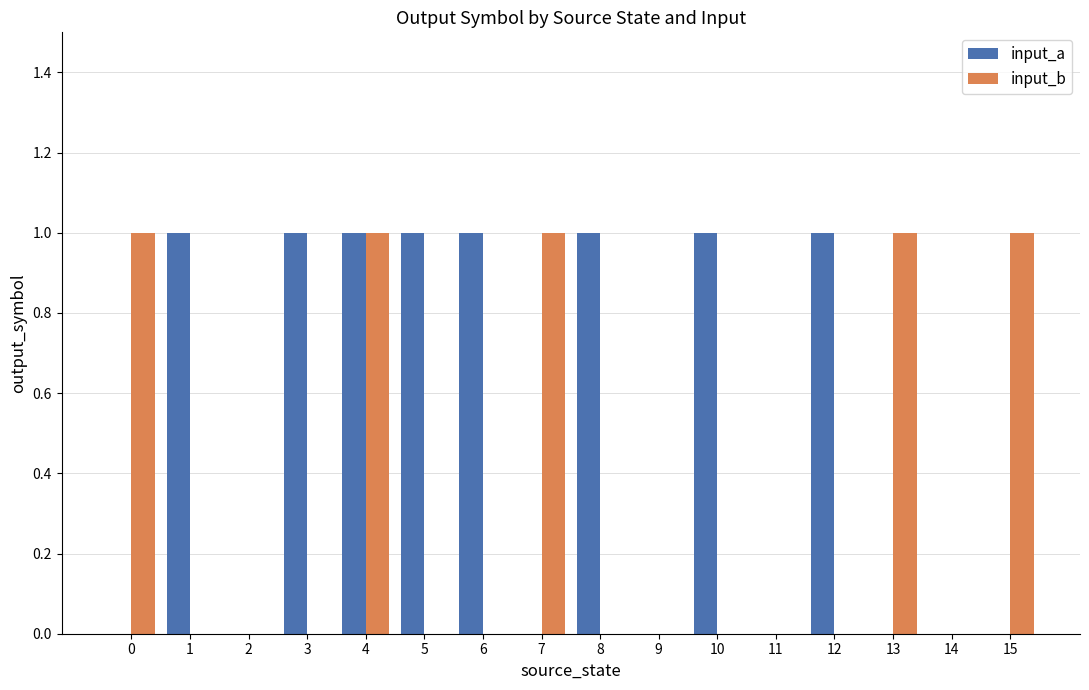

At which category is the sum across all series the highest?

4